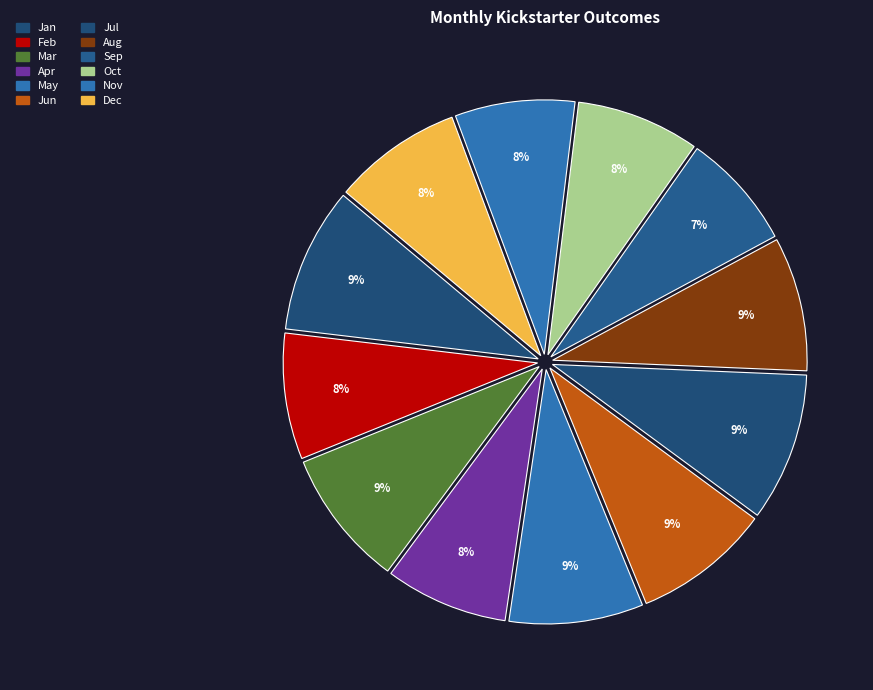

What percentage is the Feb slice, to the nearest percent?

8%